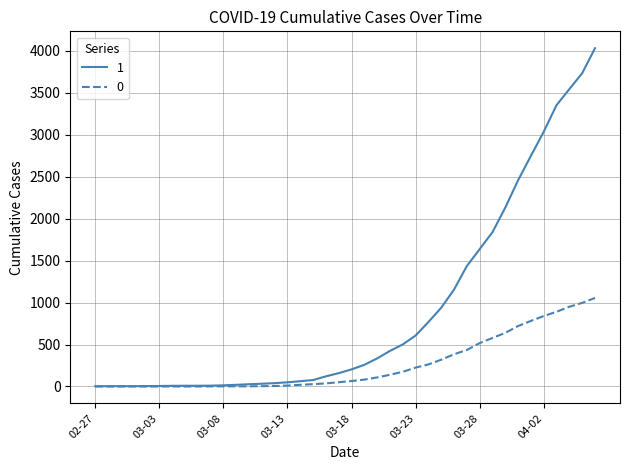

What is the difference between the second highest and minimum values in the 1 series?

3728